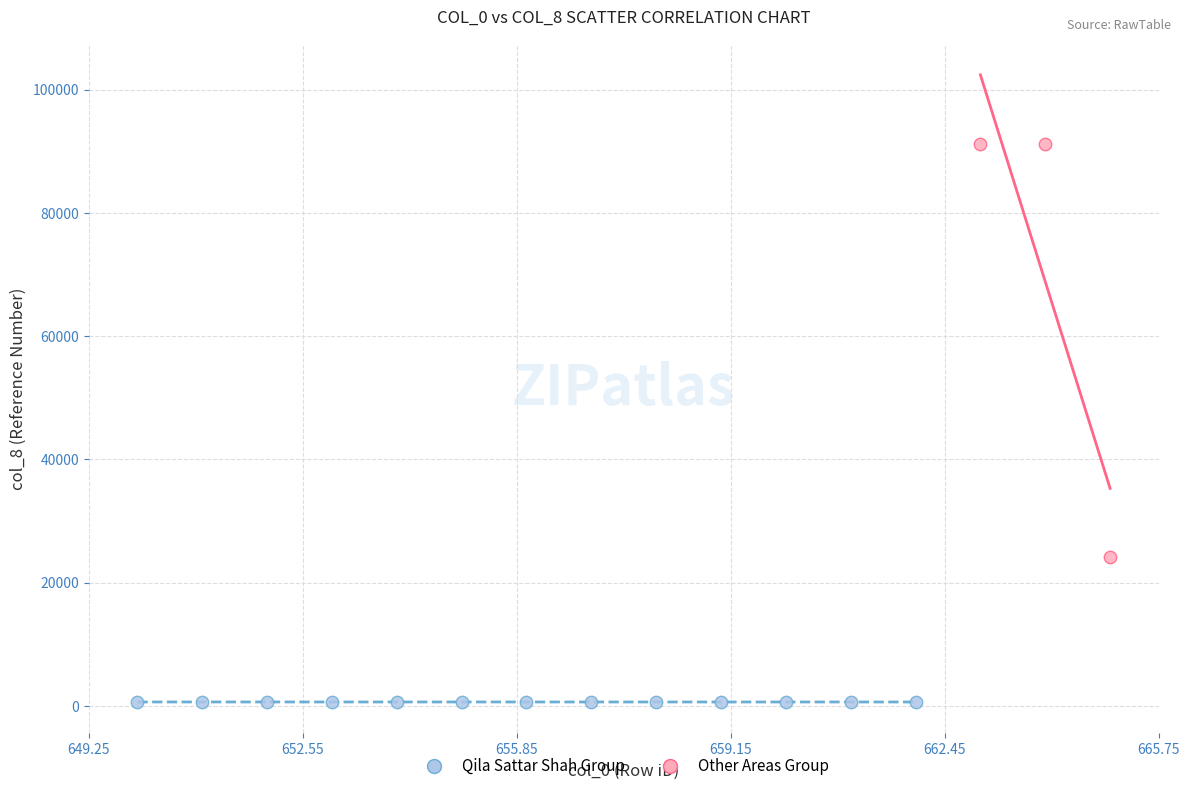

Which series has the widest spread of Y values?

Other Areas Group